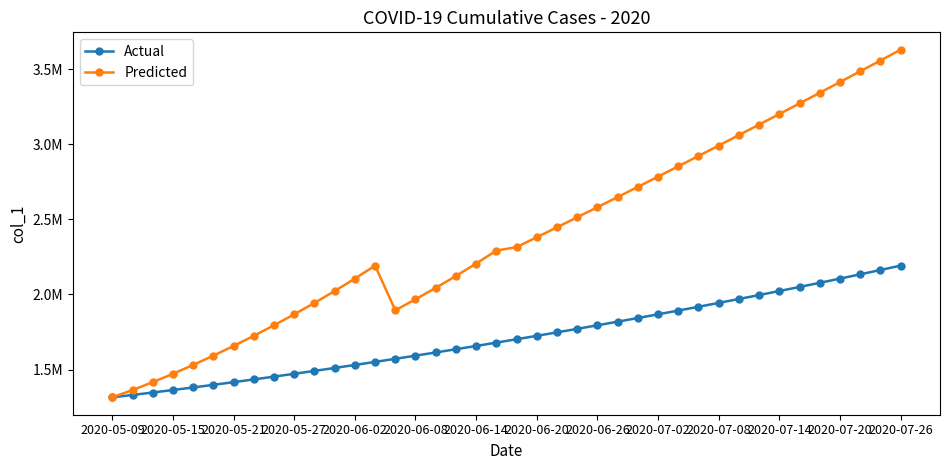

What is the minimum value shown in the chart?

1315099.0